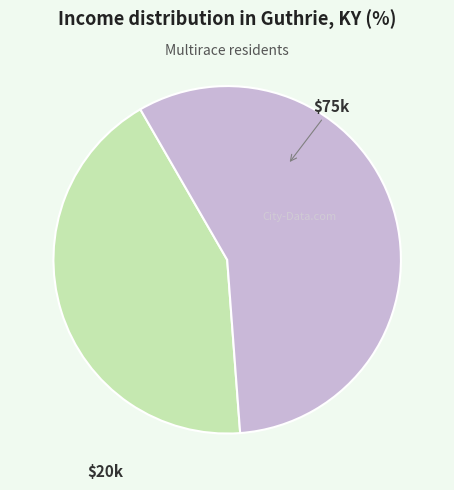

Is there any slice that represents more than half of the pie?

Yes